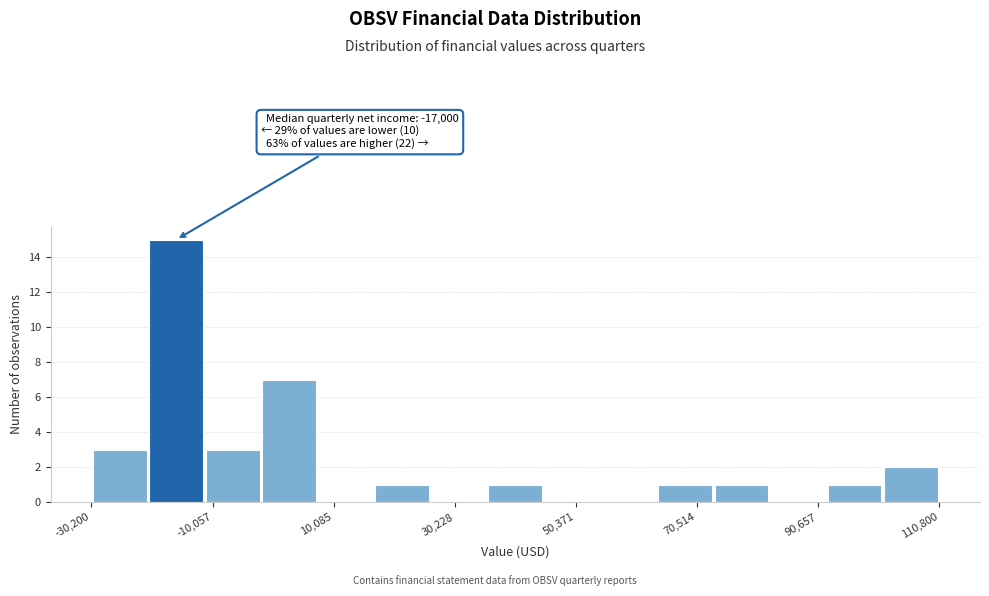

Read against the x-axis, roughly where is the centre of the tallest bar?

-15000